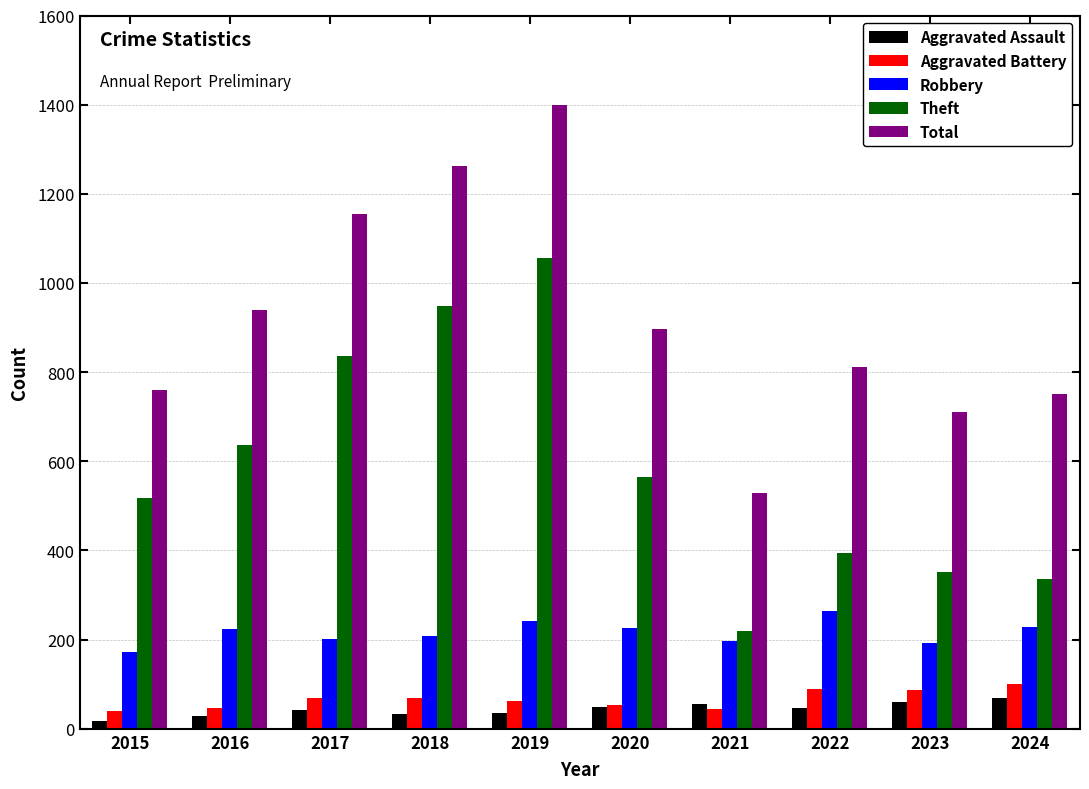

Which series has the largest total across all categories?

Total